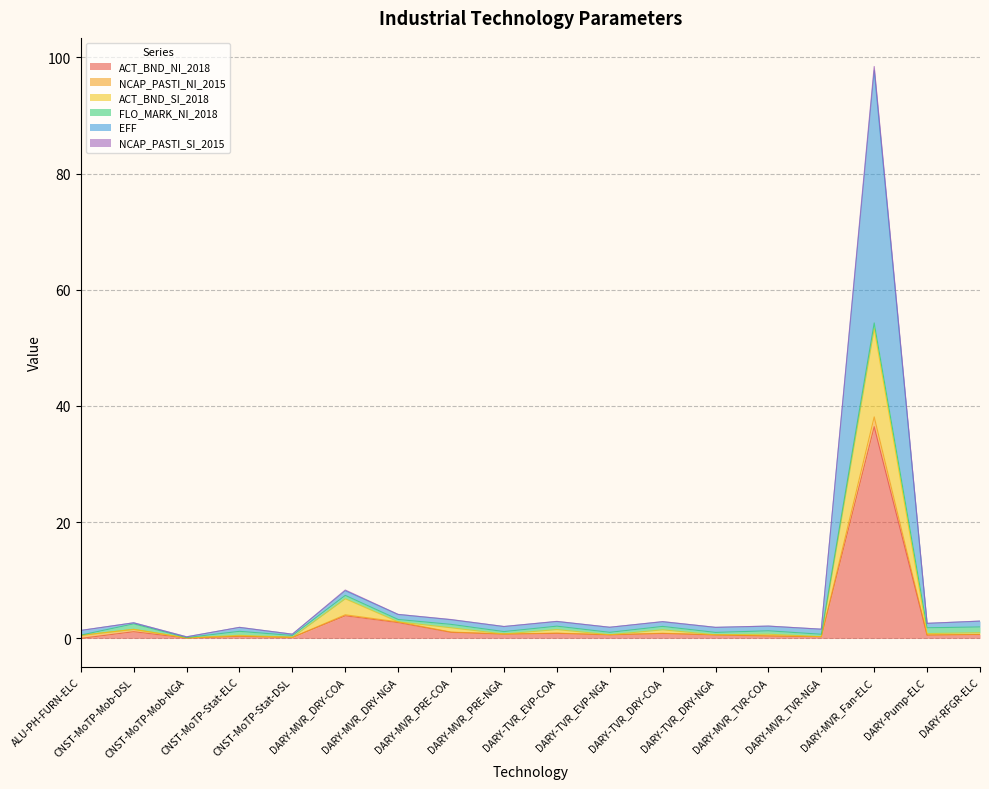

What is the value of the ACT_BND_NI_2018 point at the 16th from the left?

36.4